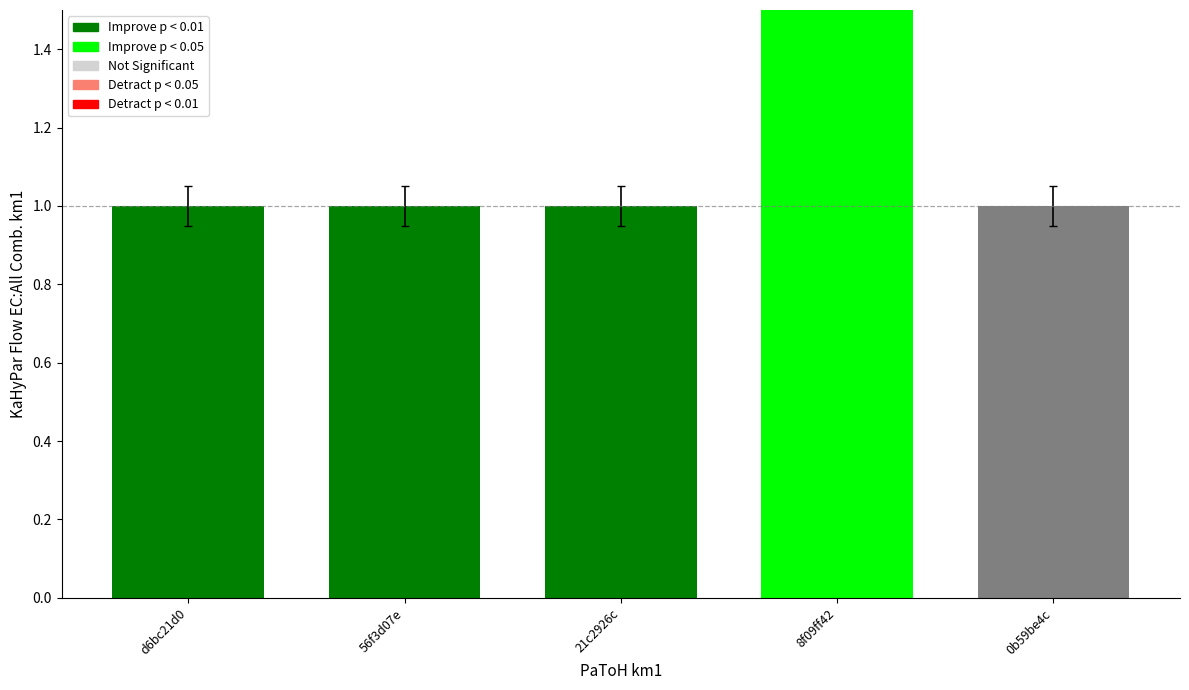

Rank the categories by value from highest to lowest.

8f09ff42, d6bc21d0, 56f3d07e, 21c2926c, 0b59be4c